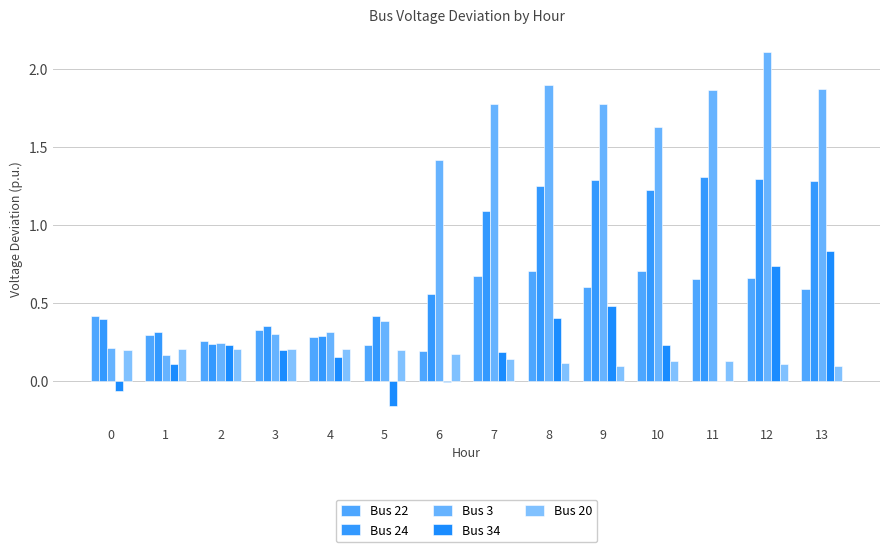

The Bus 20 series shows 0.2 at 5. True or false?

True